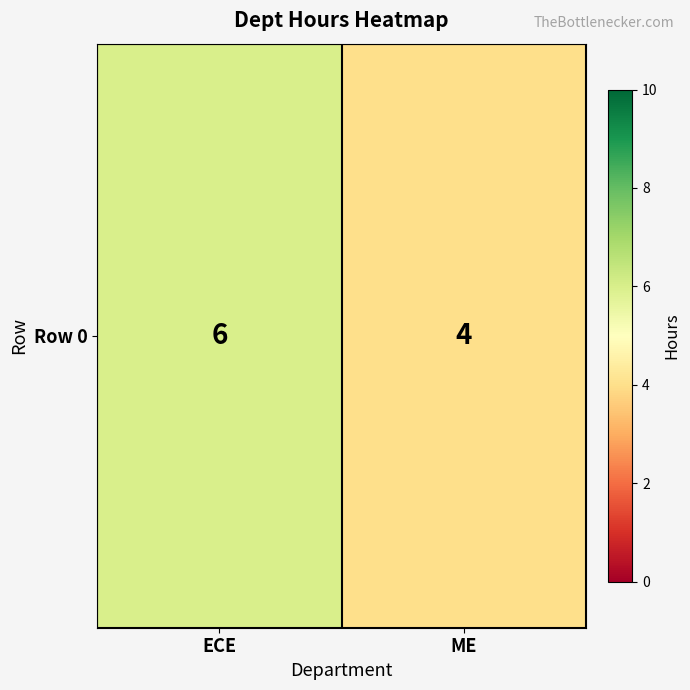

What is the sum of the values at ECE and ME?

10